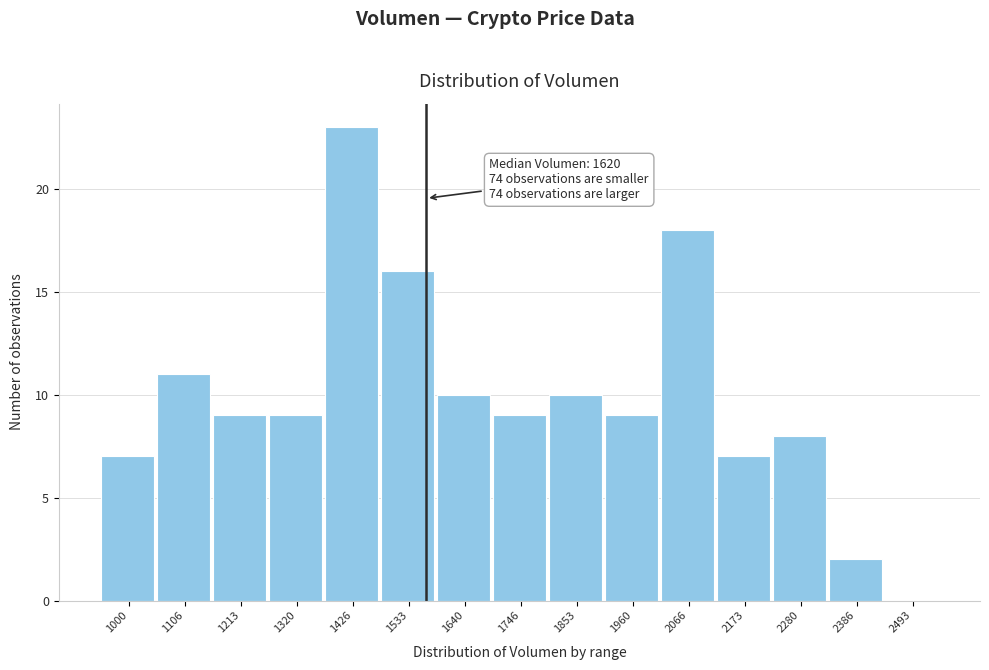

Reading left to right, list all the values displayed in this chart.

1000=7	1106=11	1213=9	1320=9	1426=23	1533=16	1640=10	1746=9	1853=10	1960=9	2066=18	2173=7	2280=8	2386=2	2493=0